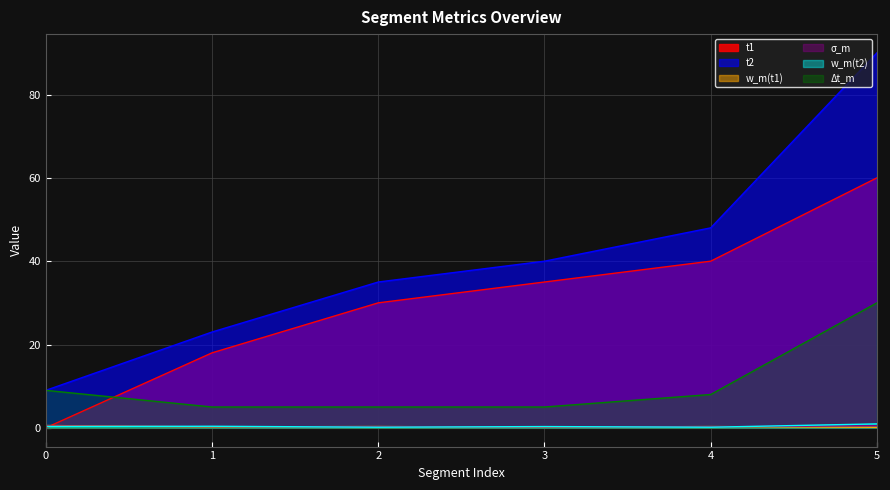

How many categories are shown in the chart?

6